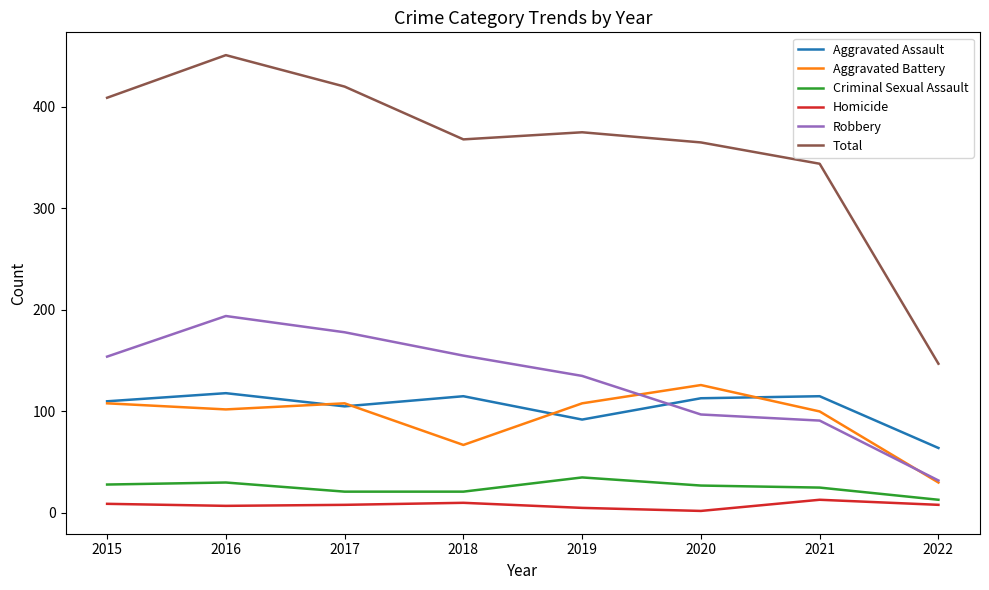

Which category has the lowest value in the Robbery series?

2022